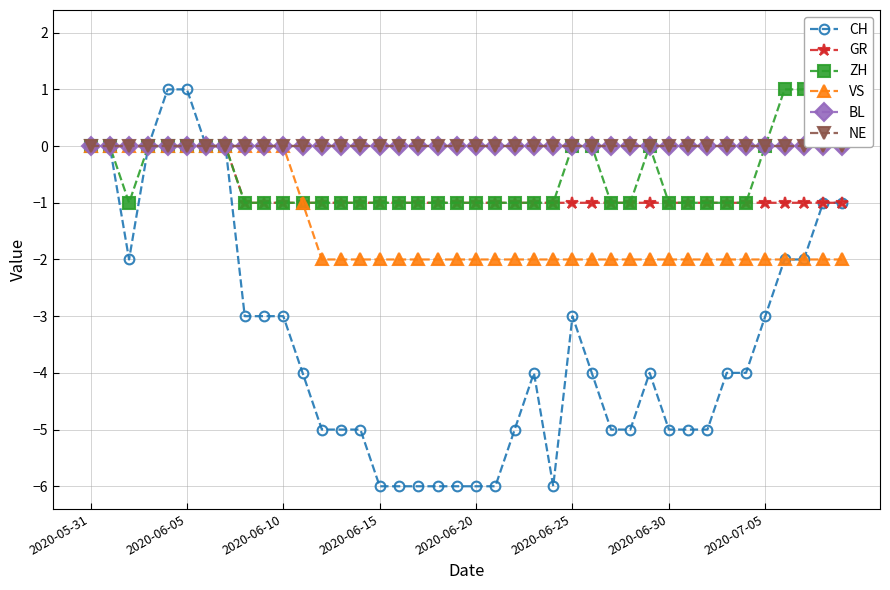

True or false: NE and ZH intersect in this chart.

False